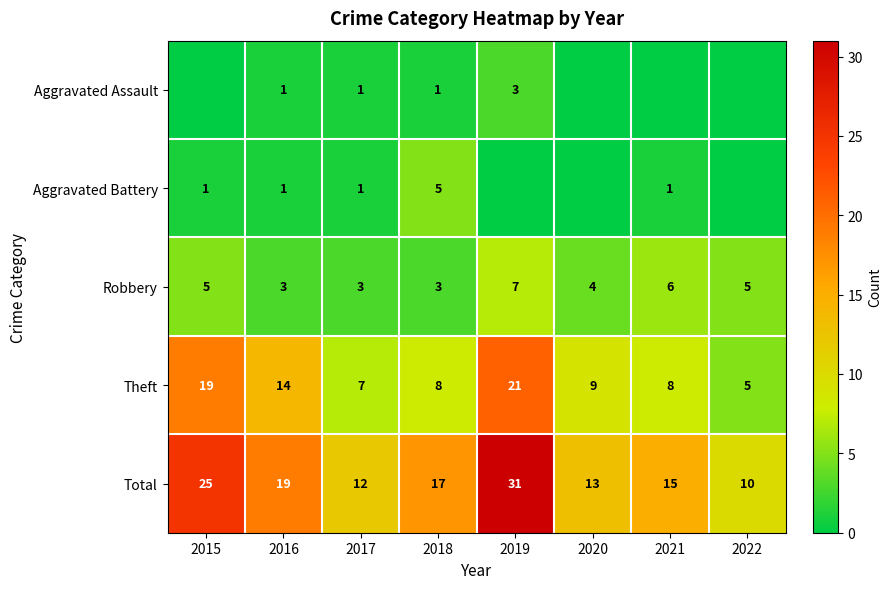

At how many categories does at least one series exceed 9?

8